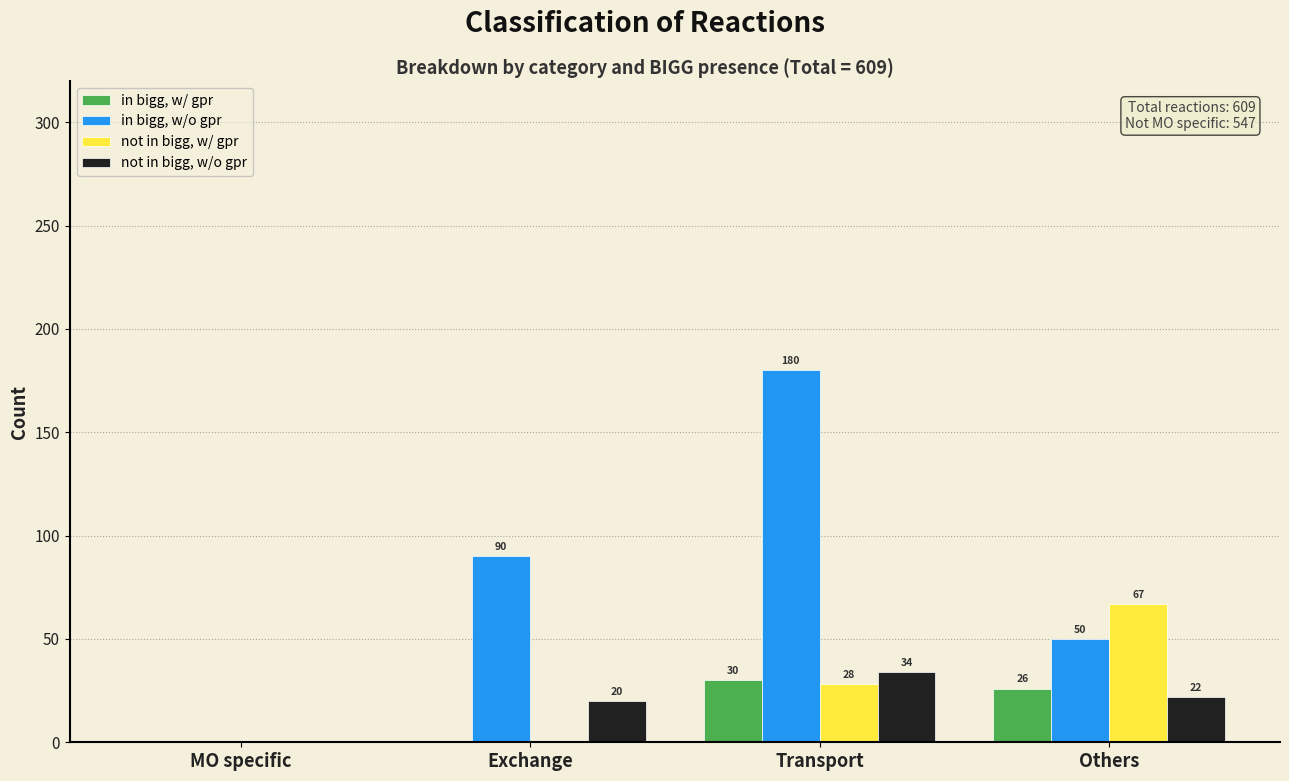

Reading left to right, list all the values displayed in this chart.

in bigg, w/ gpr: MO specific=0	Exchange=0	Transport=30	Others=26
in bigg, w/o gpr: MO specific=0	Exchange=90	Transport=180	Others=50
not in bigg, w/ gpr: MO specific=0	Exchange=0	Transport=28	Others=67
not in bigg, w/o gpr: MO specific=0	Exchange=20	Transport=34	Others=22